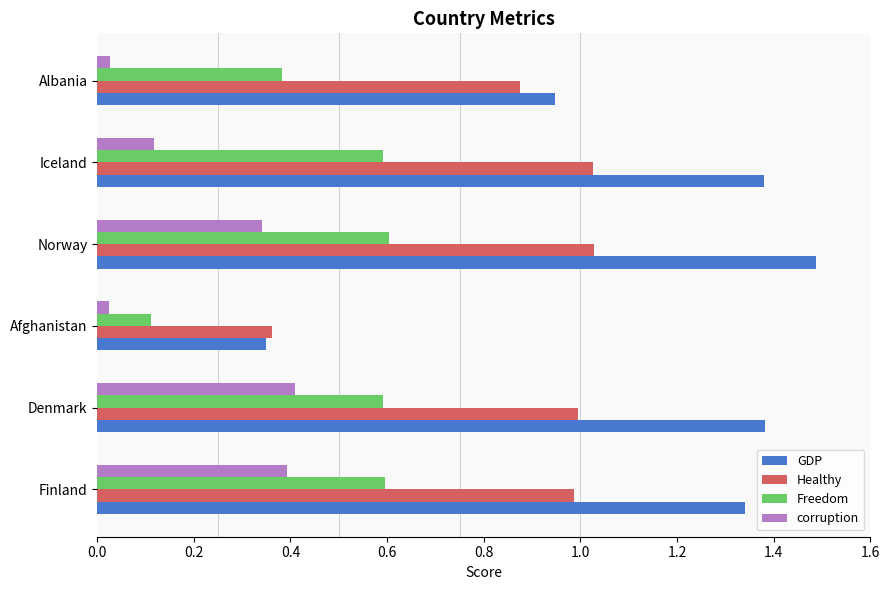

Which series has the largest range (max minus min)?

GDP